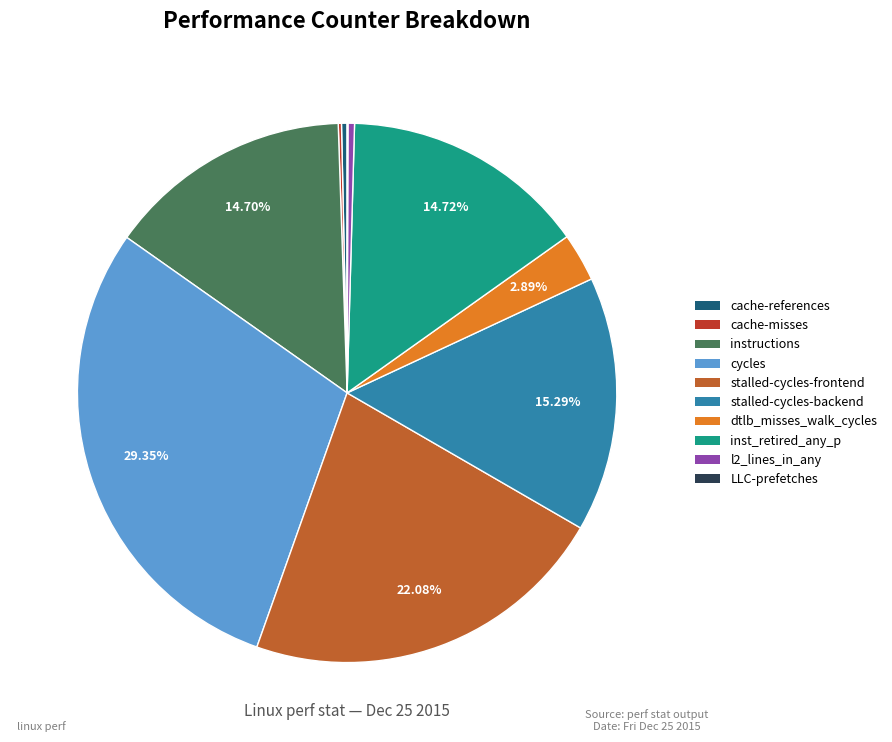

Which slice is the largest?

cycles